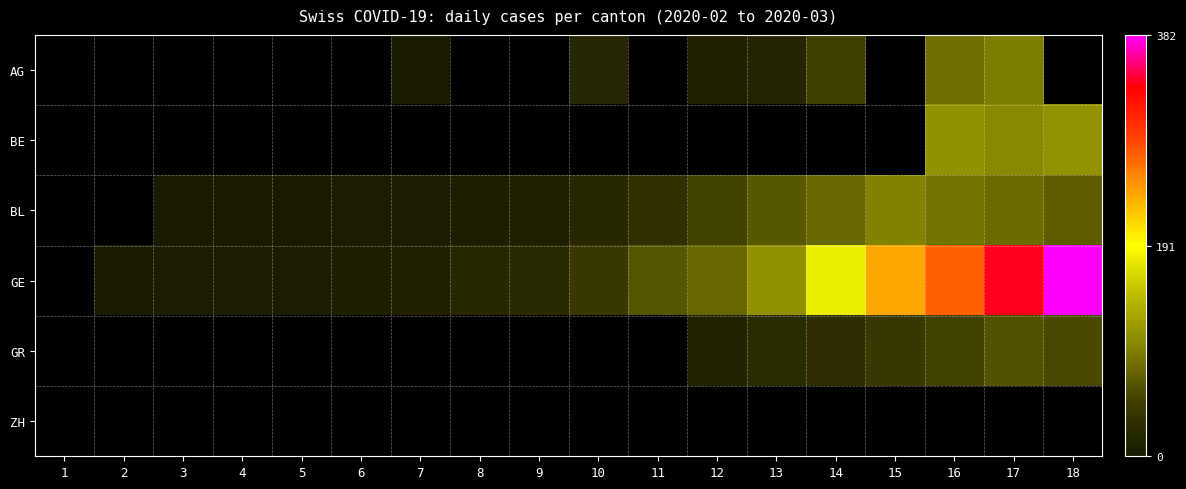

How many series are shown in this chart?

6